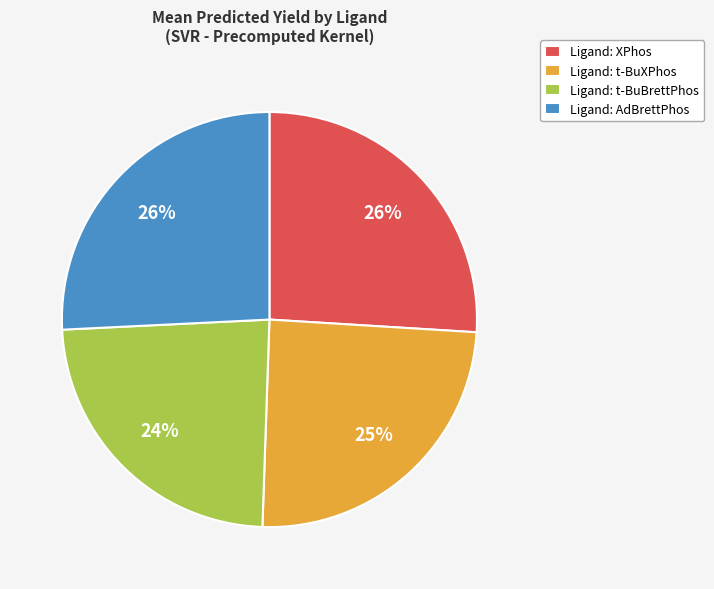

Which slice is the smallest?

Ligand: t-BuBrettPhos